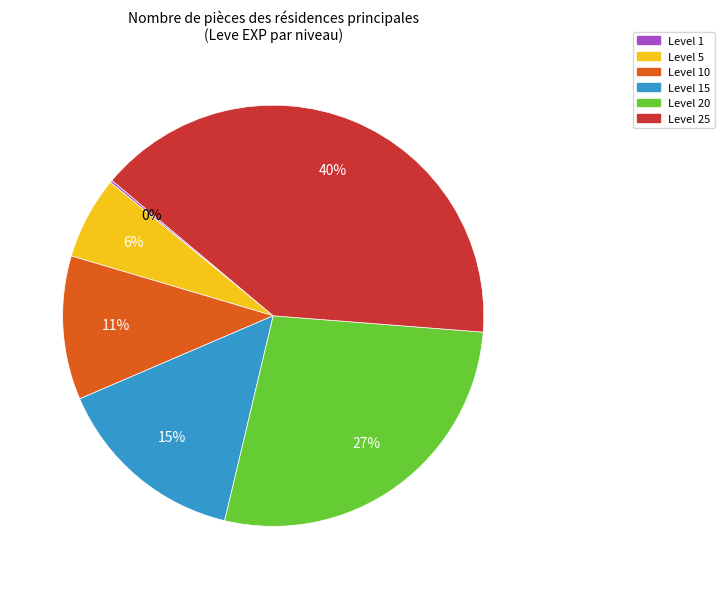

Do Level 20 and Level 5 together represent more than half of the pie?

No